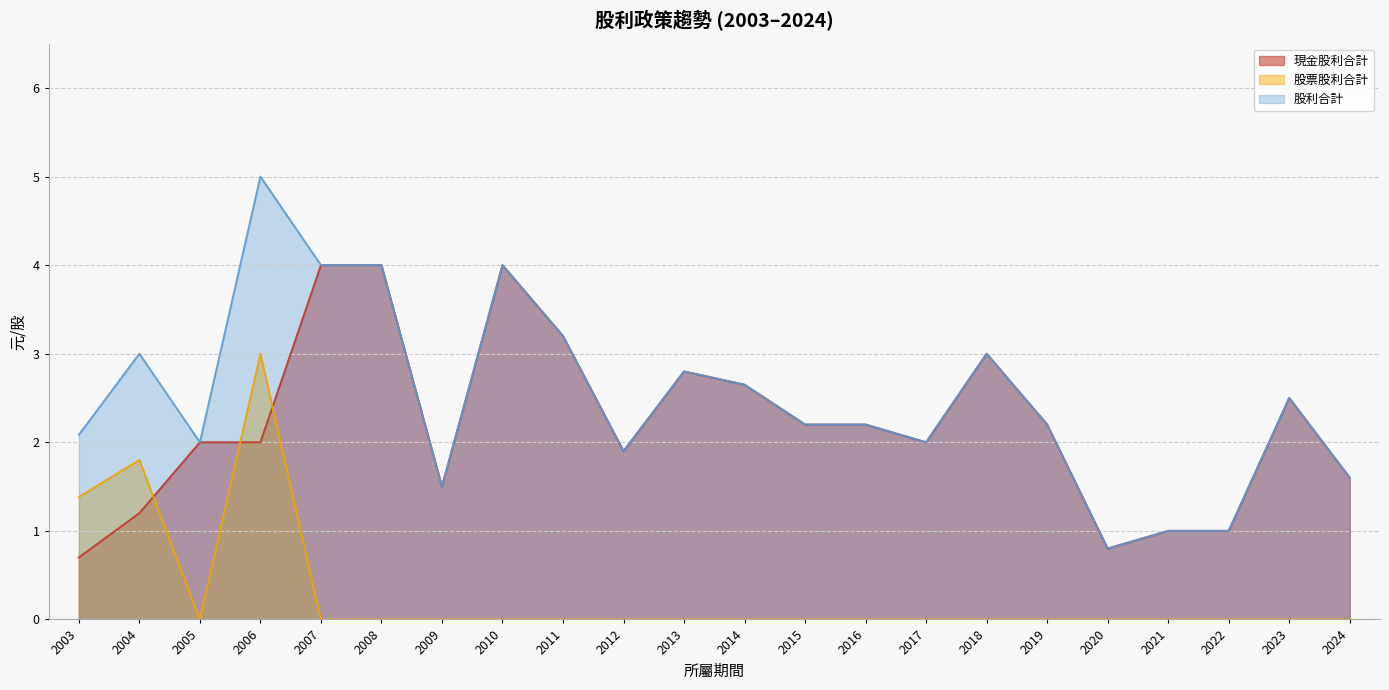

How many data points does each series have?

22